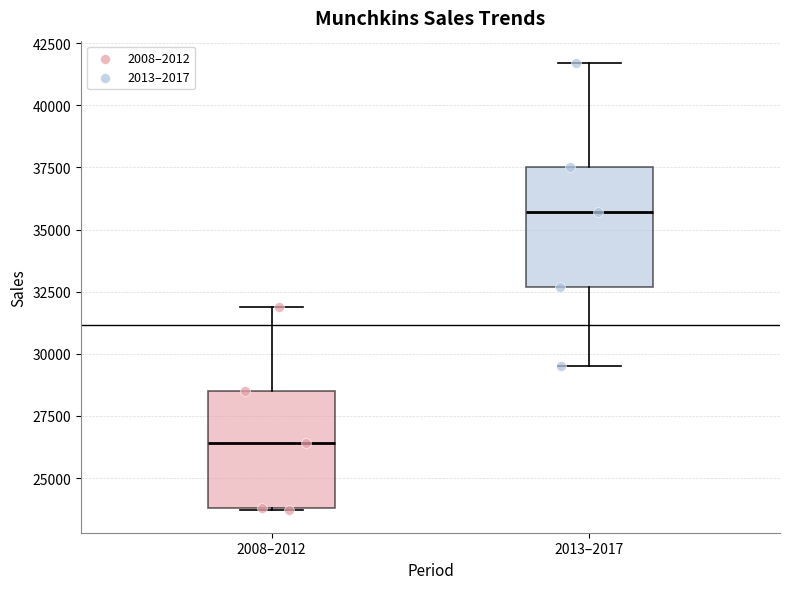

Where does the upper whisker of the box for 2008–2012 end on the y-axis? The values are not printed on the chart, so give them approximately, as read against the axis.

32000